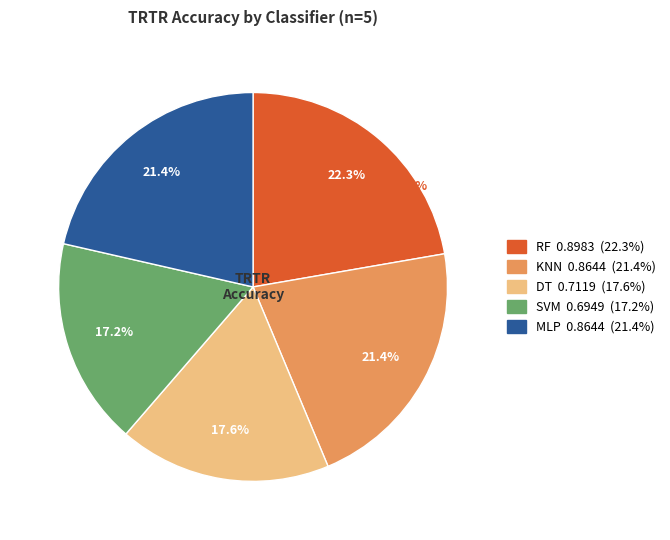

Is the sum of DT and RF greater than half?

No